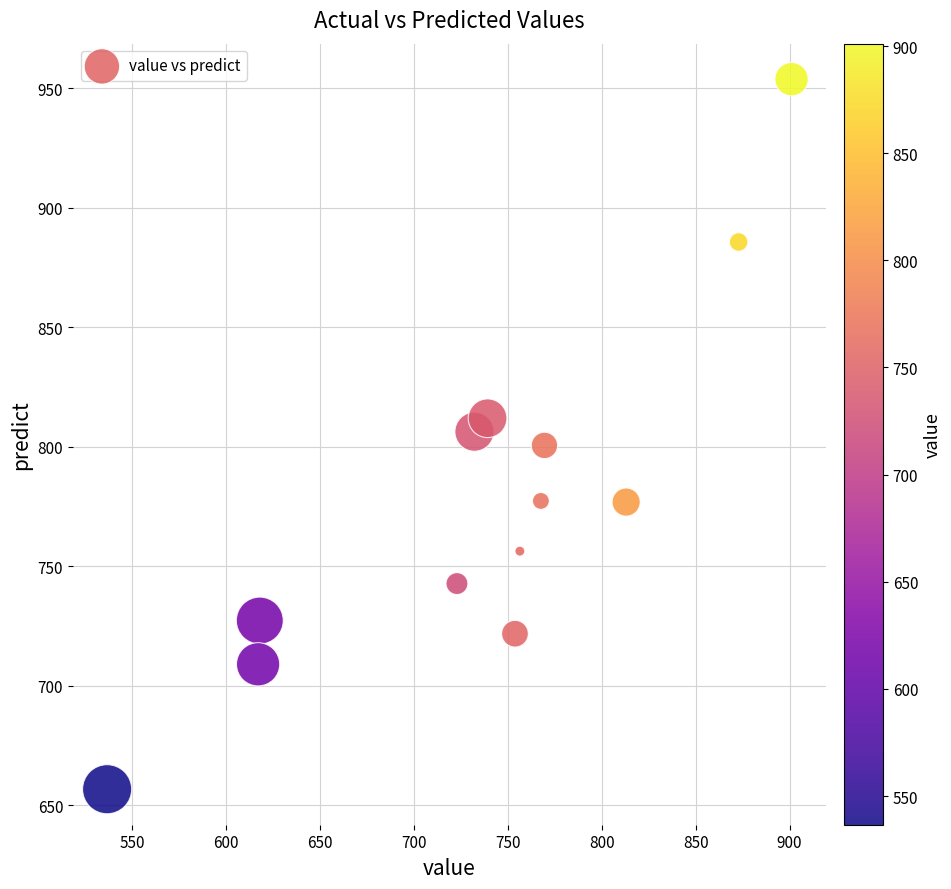

What is the range of X values (max minus min)?

364.5